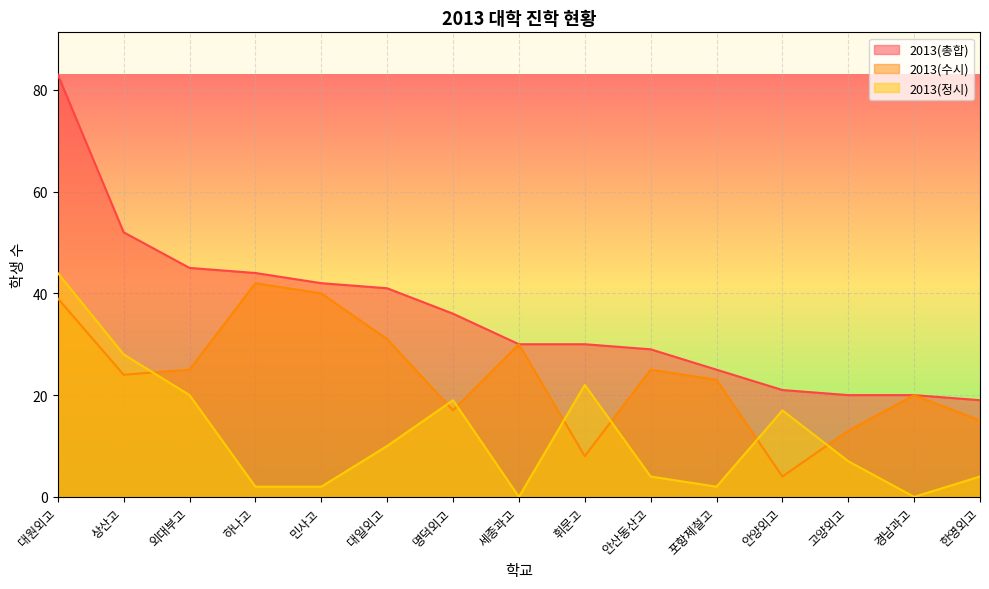

The value of 2013(정시) at 하나고 is 2. True or false?

True